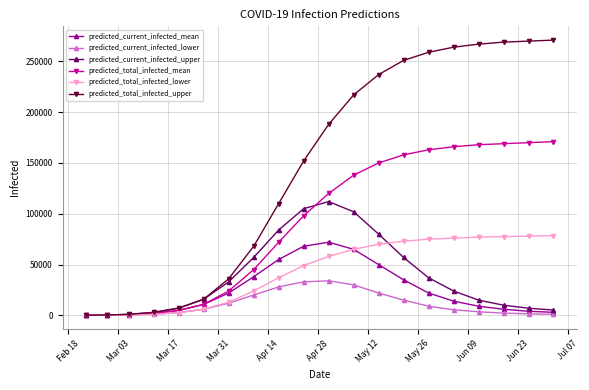

Count the number of data series in this chart.

6